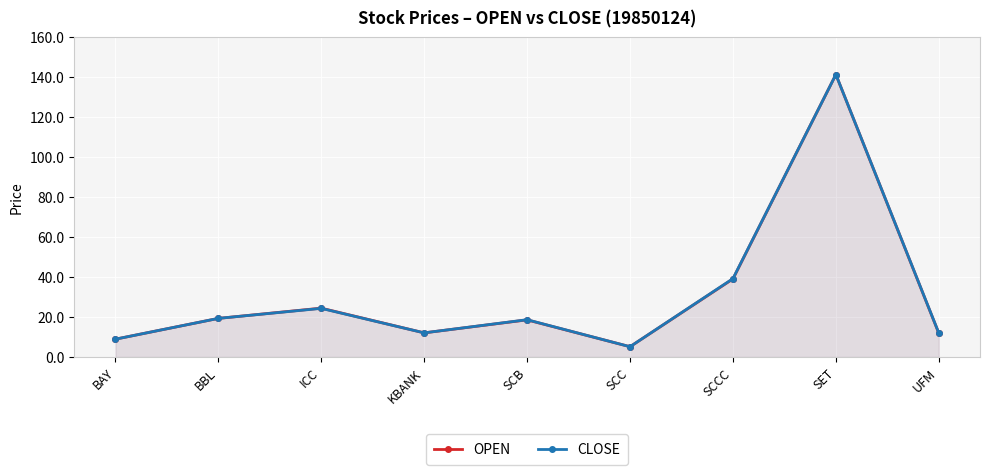

Which series has the largest total across all categories?

CLOSE